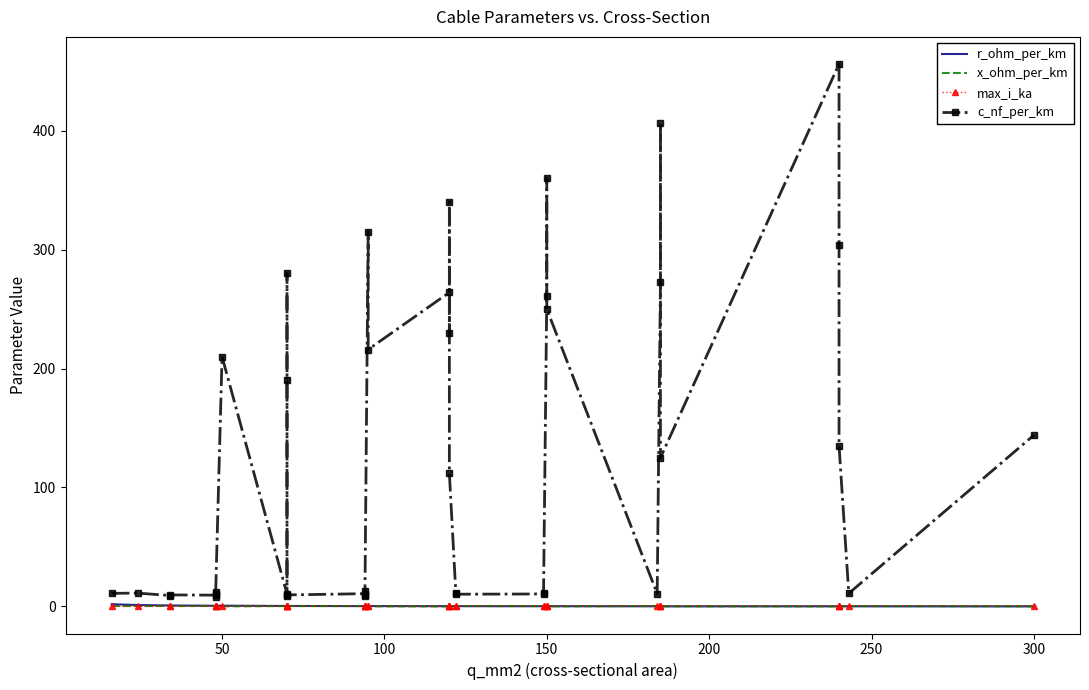

In r_ohm_per_km, how many points are higher than both neighbors (excluding endpoints)?

3